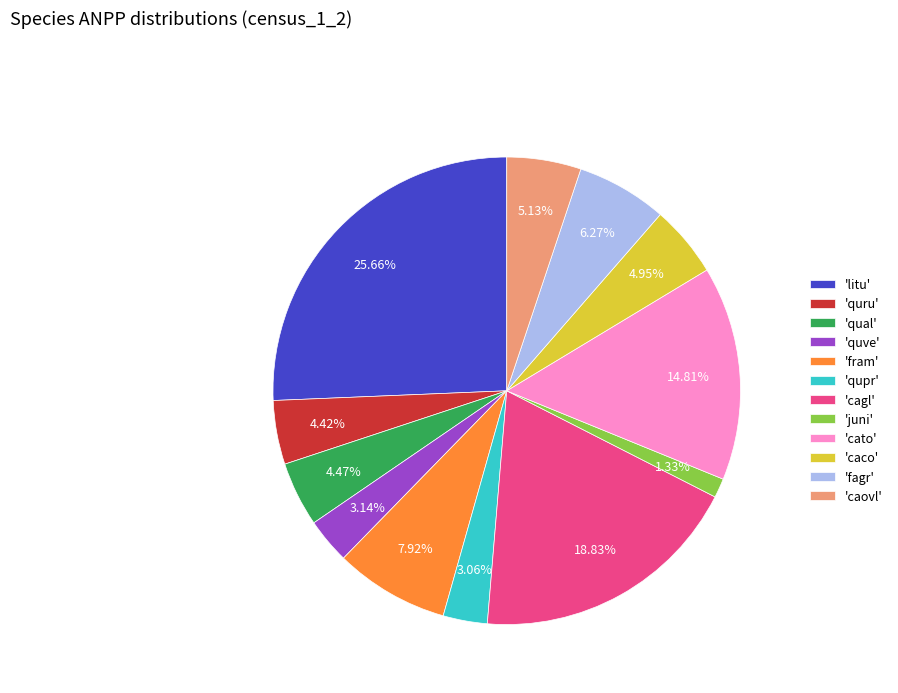

Approximately how many times larger is the value at 'fagr' compared to 'qual'?

1.4